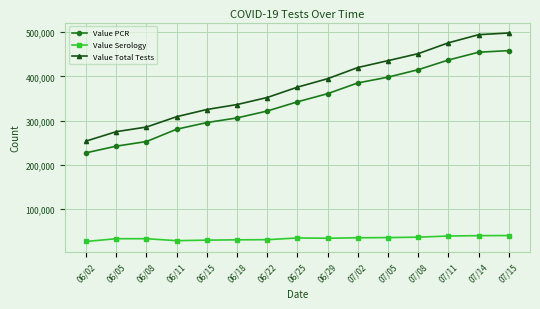

Which series has the largest range (max minus min)?

Value Total Tests